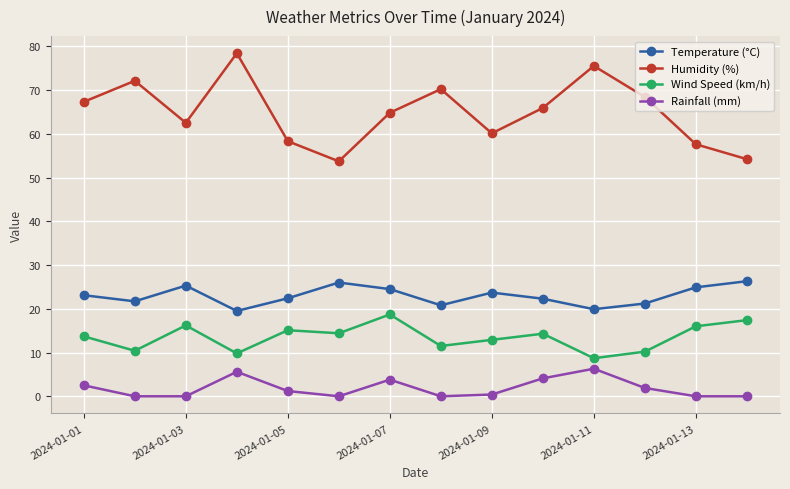

How many values in the Rainfall (mm) series exceed 1?

7